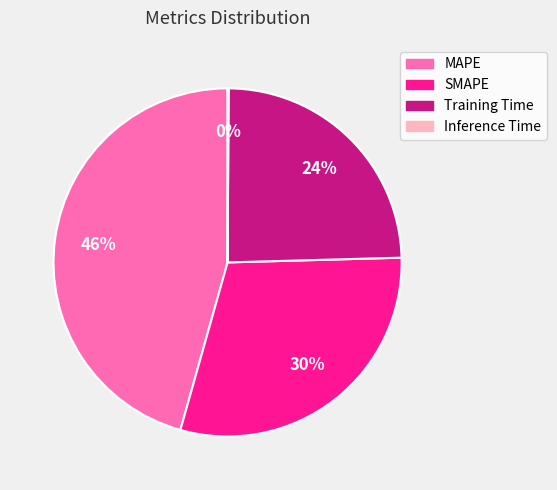

Is there any slice that represents more than half of the pie?

No